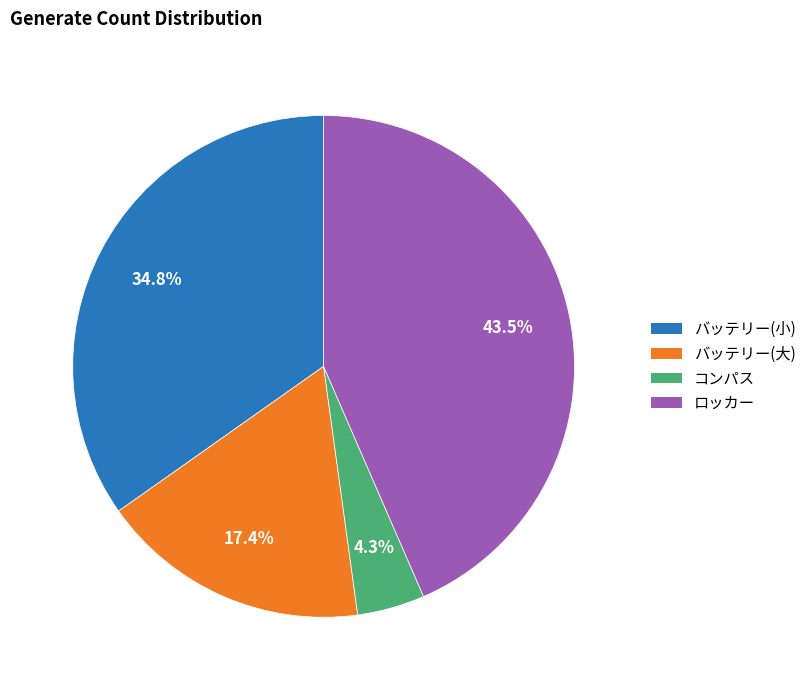

Is there any slice that represents more than half of the pie?

No